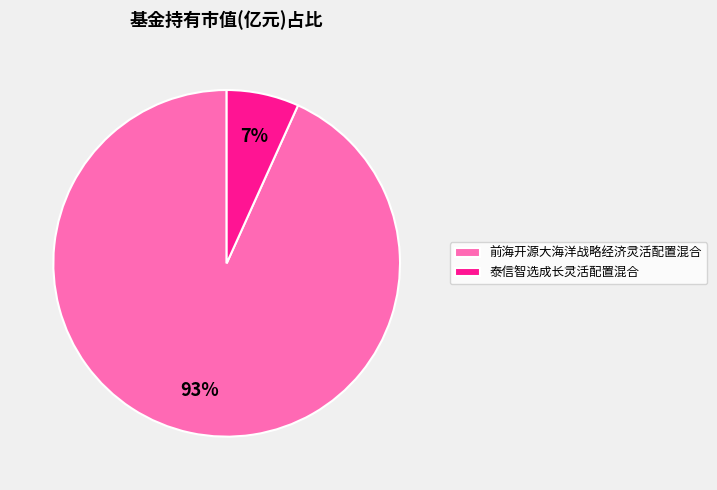

Which has a higher value, 前海开源大海洋战略经济灵活配置混合 or 泰信智选成长灵活配置混合?

前海开源大海洋战略经济灵活配置混合